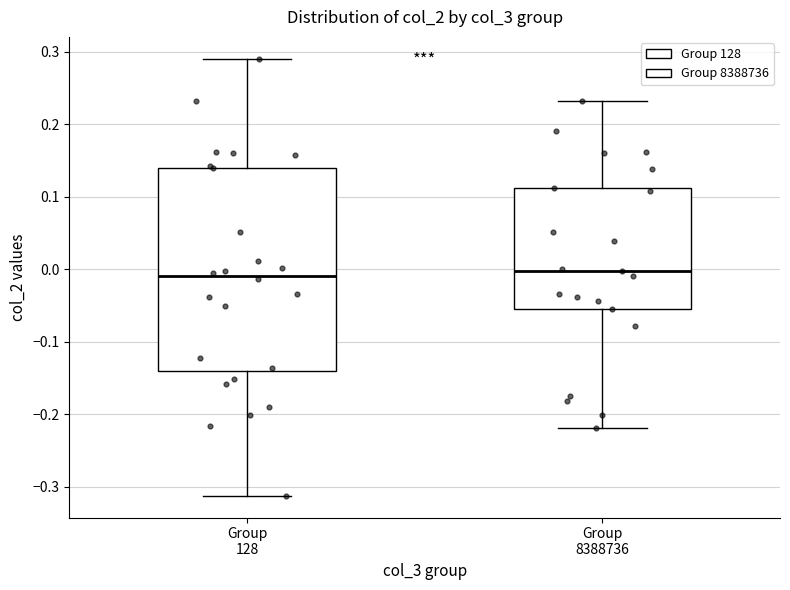

Where is the upper edge of the box for Group 8388736 on the y-axis? The values are not printed on the chart, so give them approximately, as read against the axis.

0.11